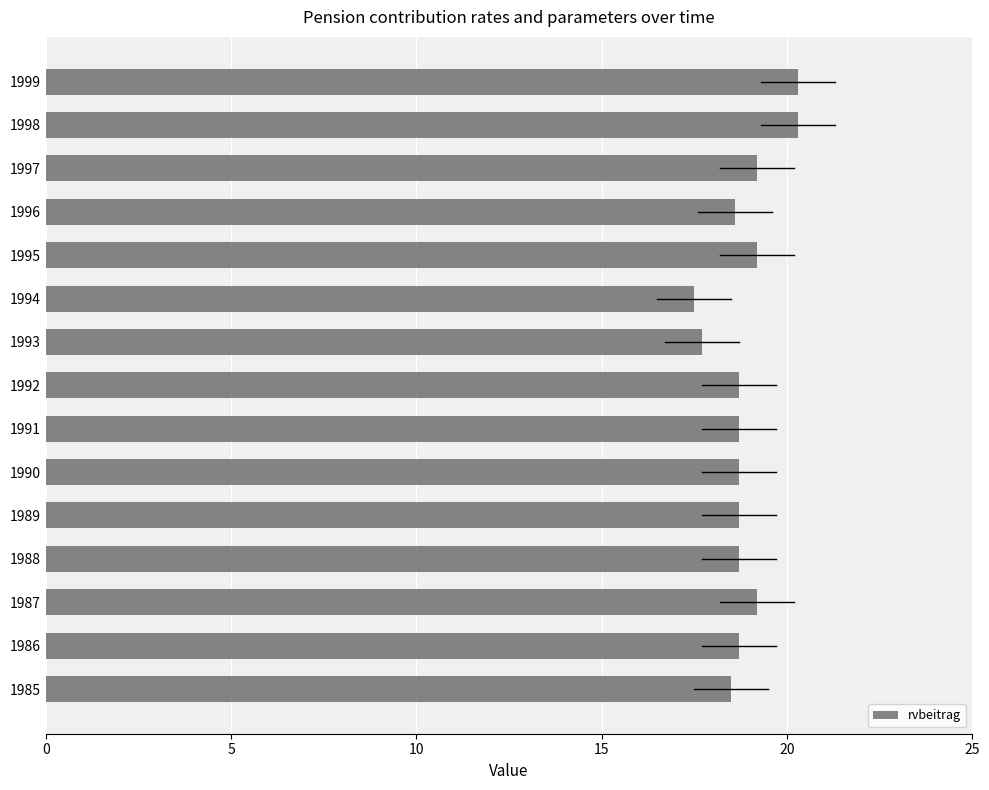

Which has a higher value, 1992 or 1999?

1999